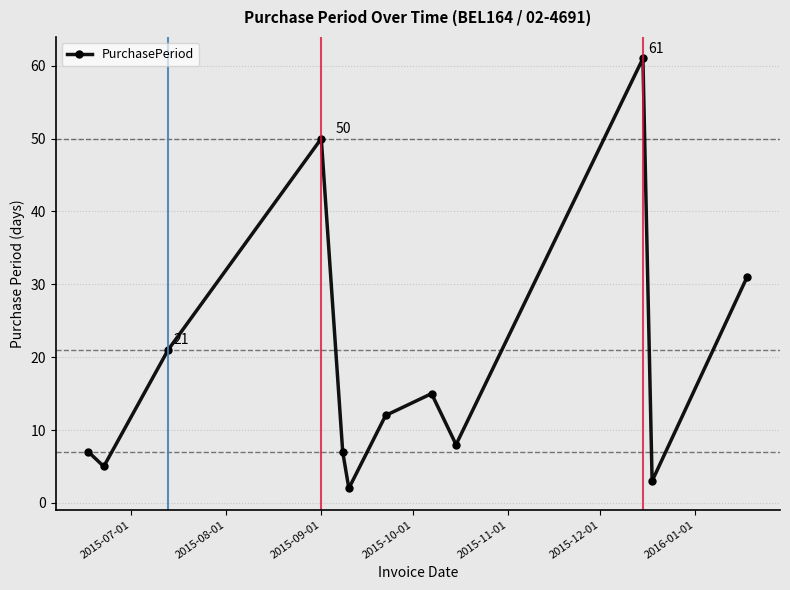

What is the sum of all values?

222